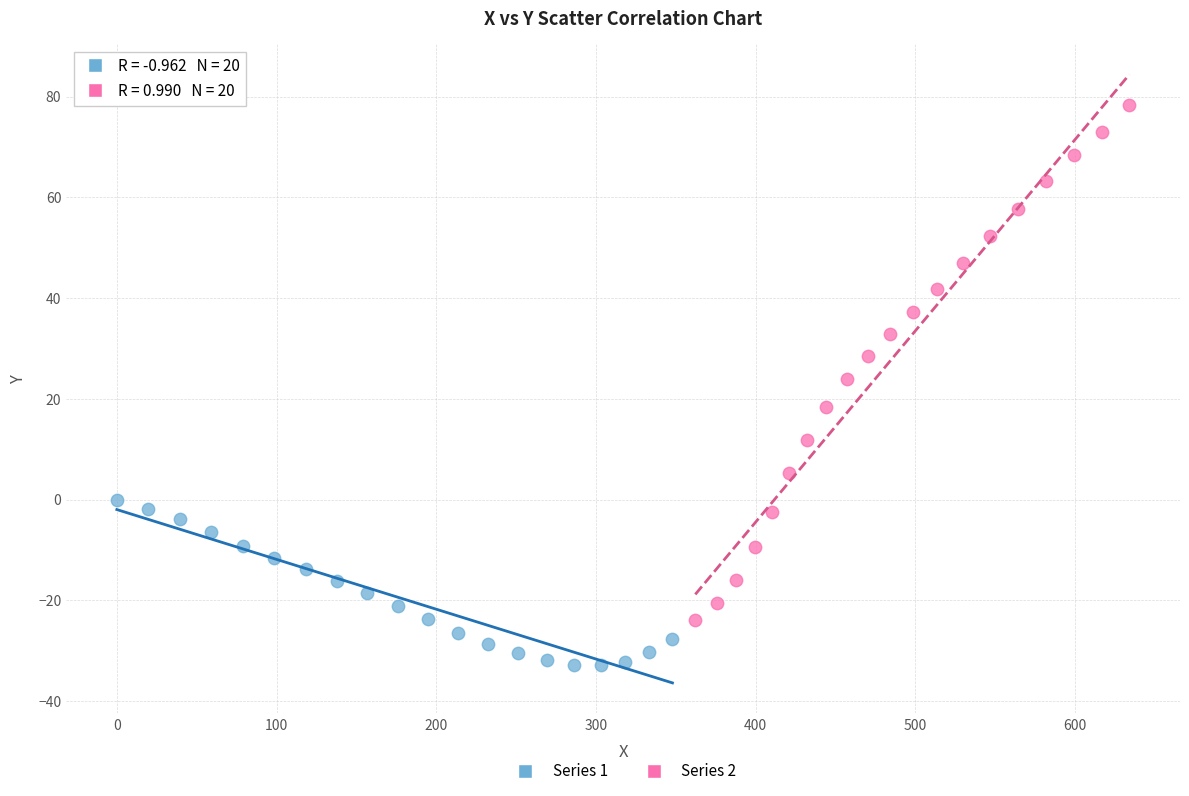

What are all the series names shown in the legend?

Series 1, Series 2